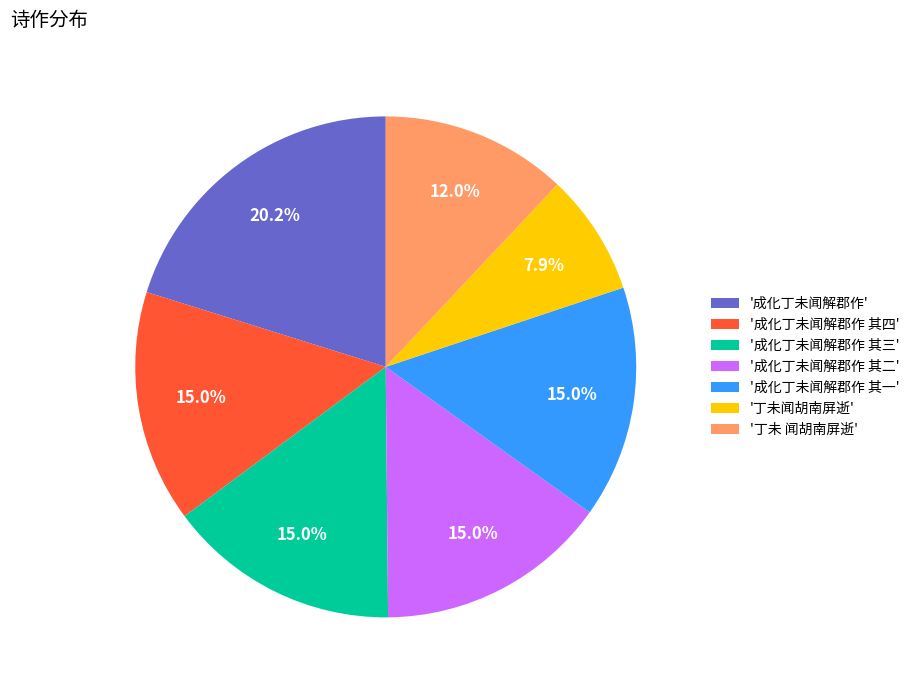

Approximately how many times larger is the value at '丁未 闻胡南屏逝' compared to '丁未闻胡南屏逝'?

1.5